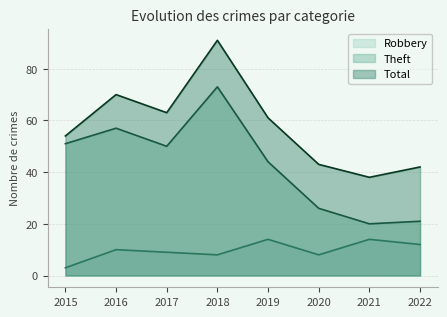

True or false: Theft and Robbery cross at least once.

False